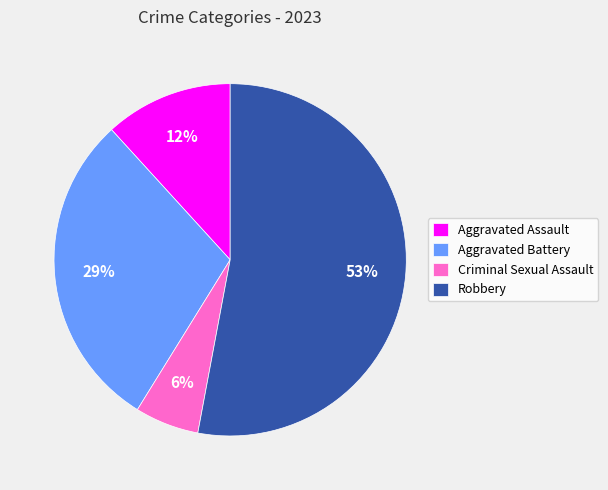

What is the largest slice in the pie chart?

Robbery